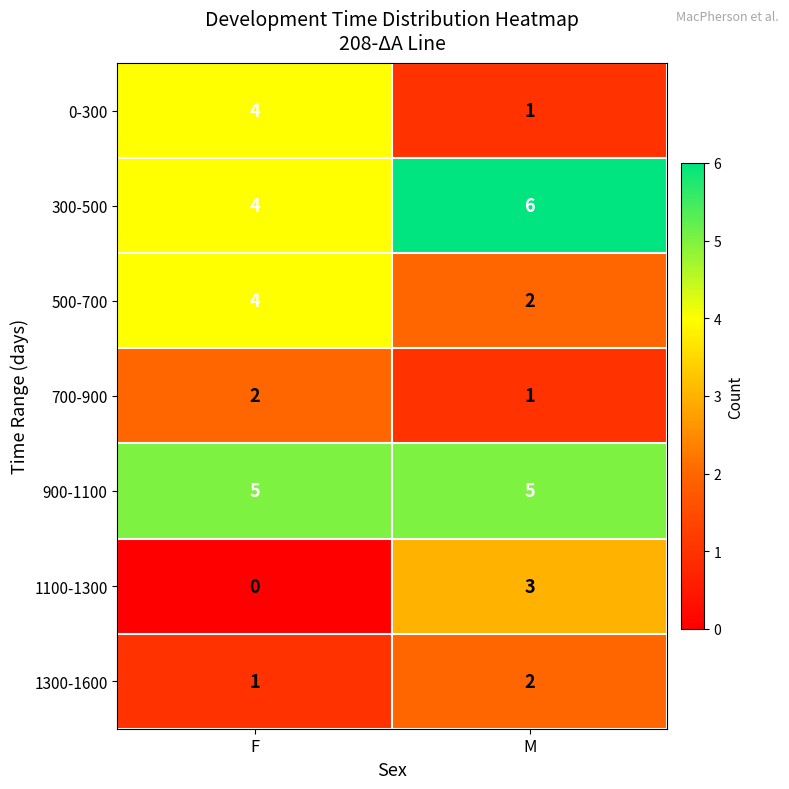

At which category does the chart reach its peak across all series?

M